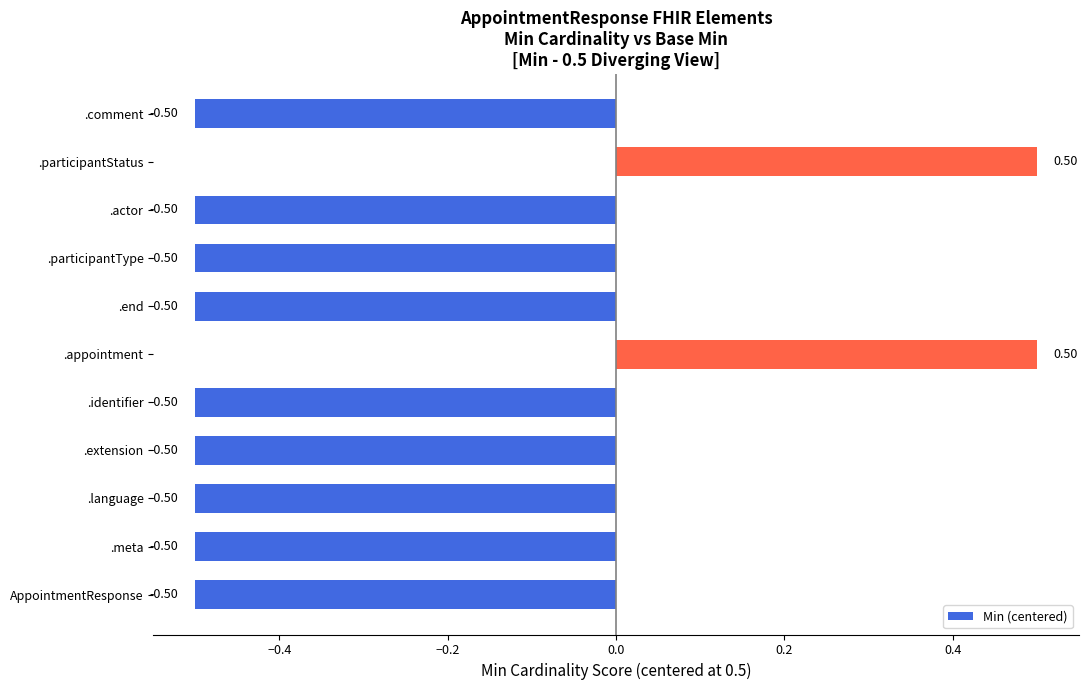

What is the change in value from .appointment to .comment?

-1.0